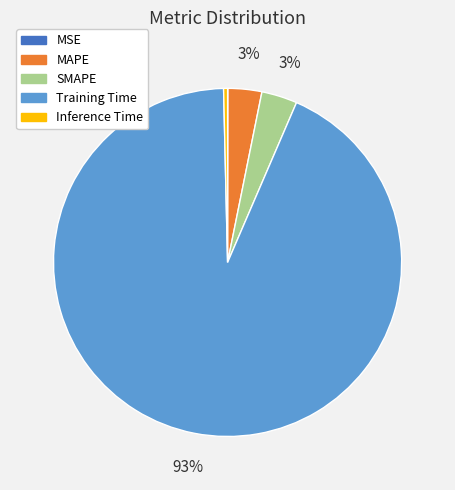

True or false: MAPE accounts for 3% of the total.

True